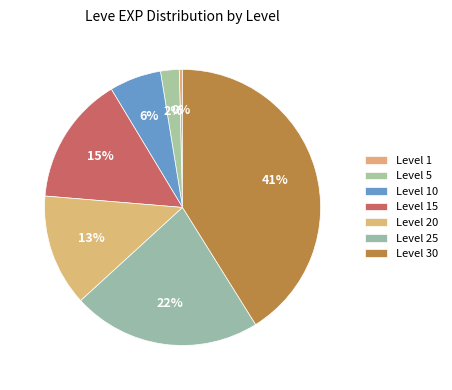

Count the number of slices in the pie.

7